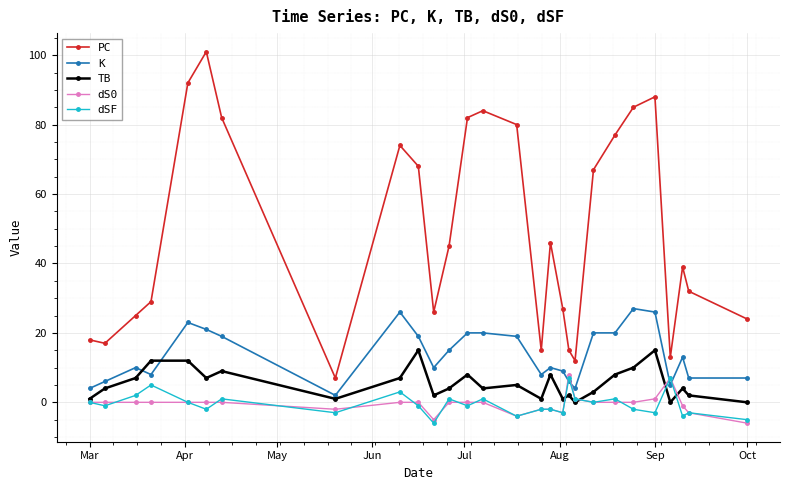

In PC, how many points are higher than both neighbors (excluding endpoints)?

6